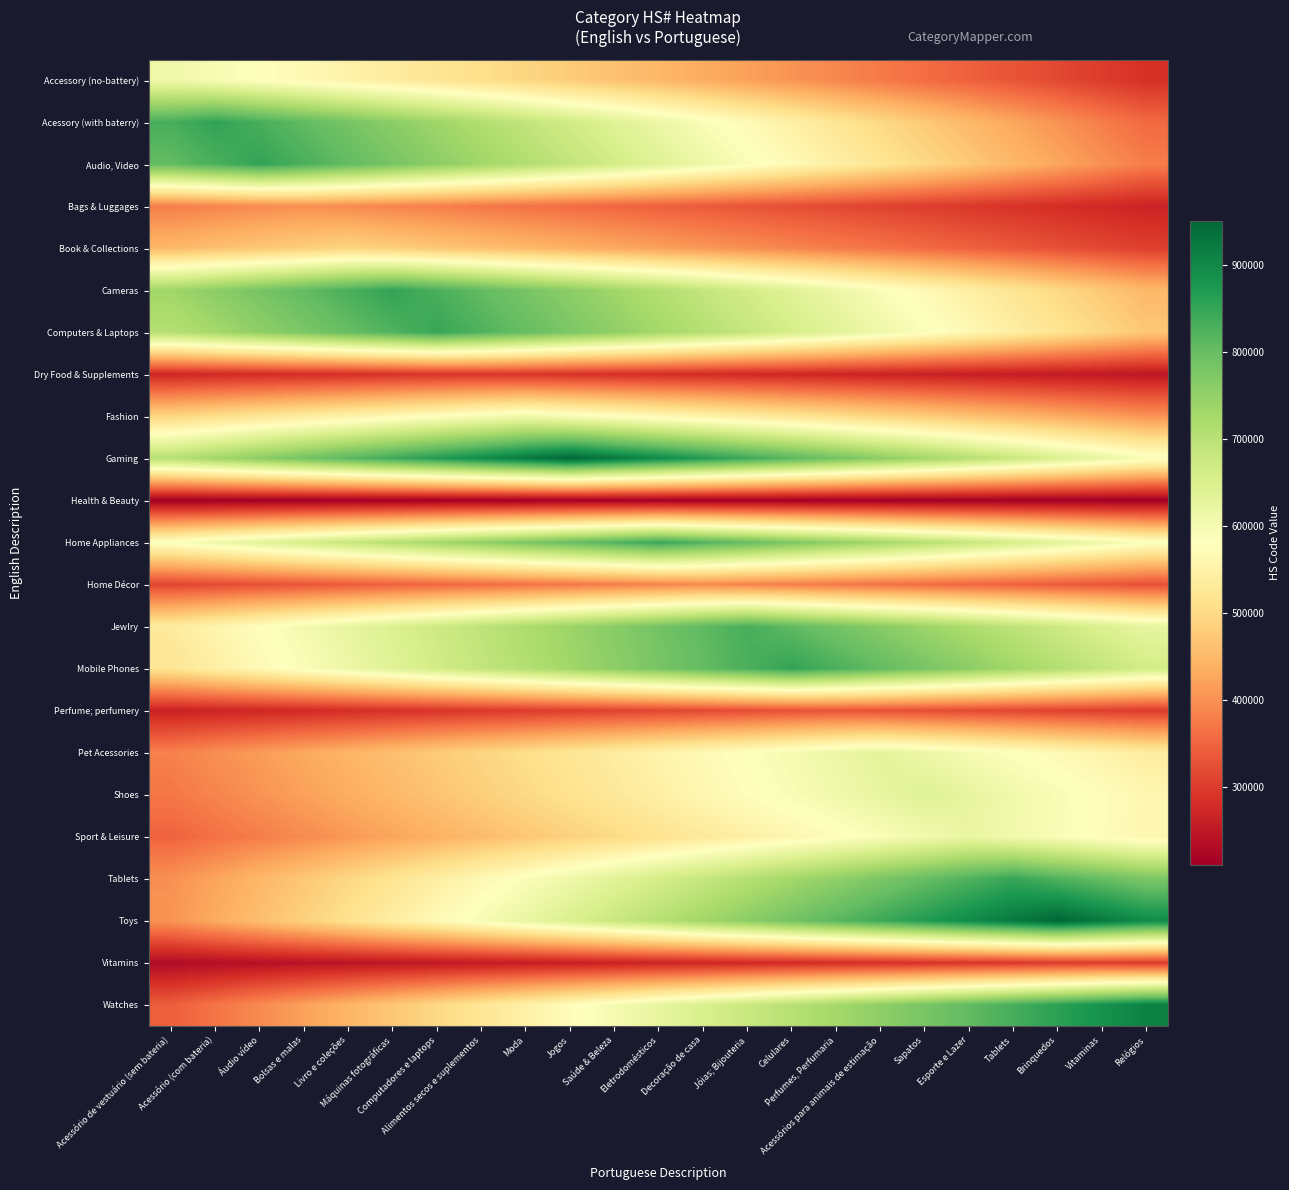

At how many categories does at least one series exceed 805485?

23